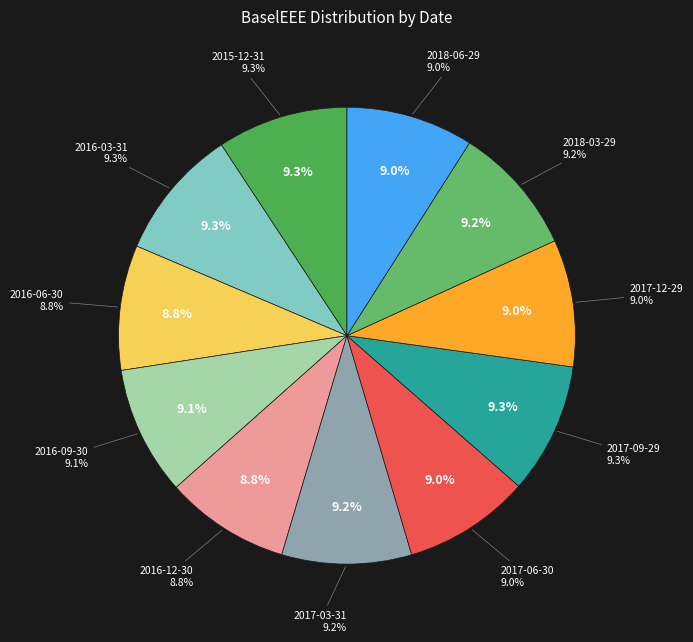

True or false: 2018-06-29 accounts for 9% of the total.

True